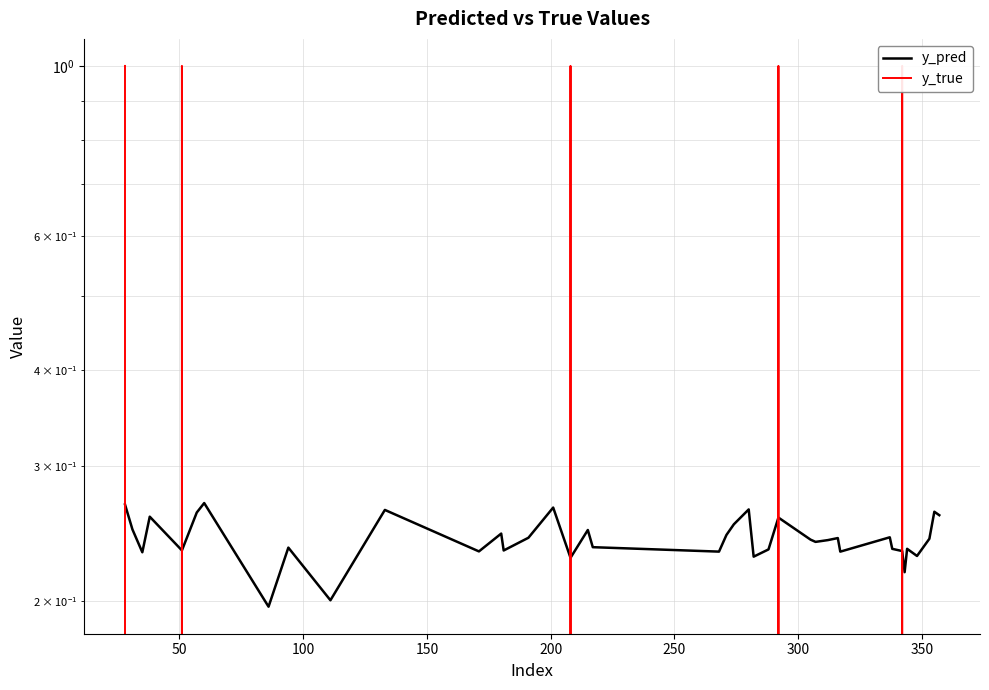

What is the total value across all series at 100?

0.2